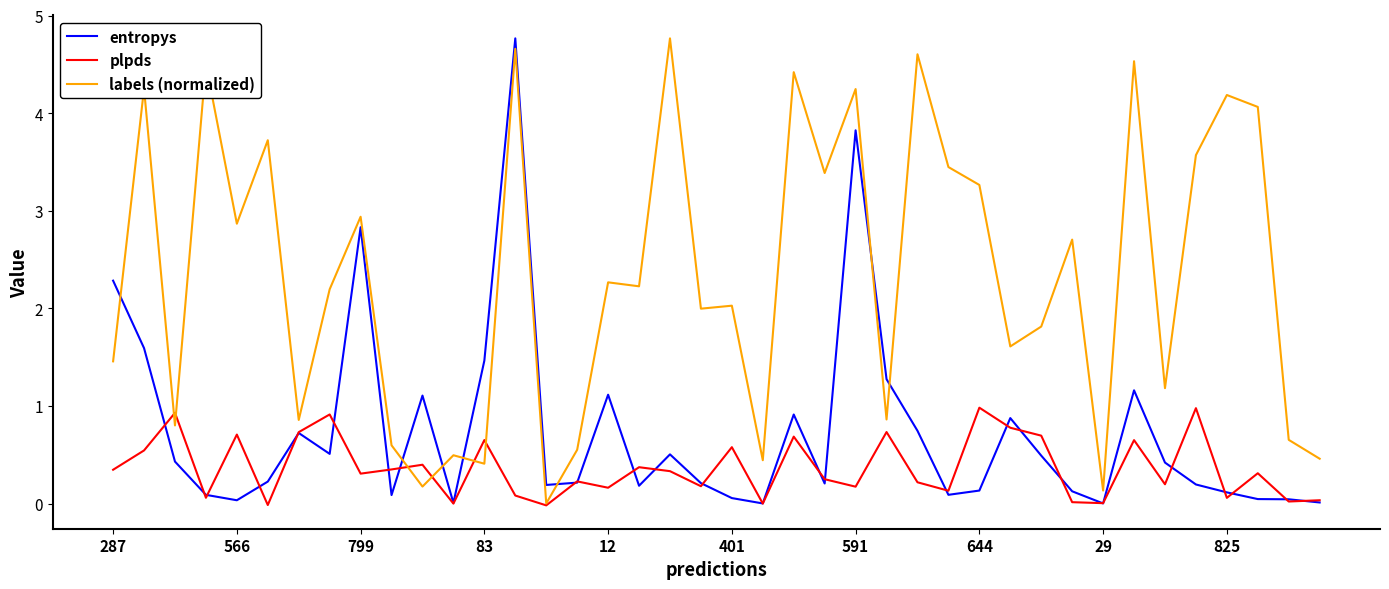

Which series has the largest total across all categories?

labels (normalized)